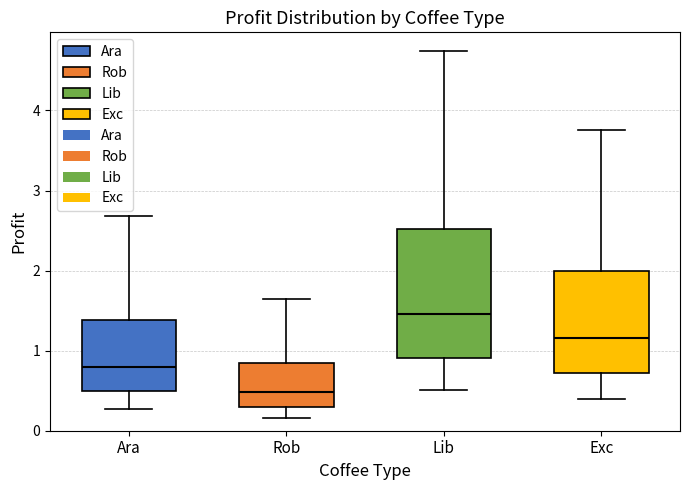

Reading left to right, read every box against the y-axis: the position of its median line, the range the box covers, and the ends of its whiskers. The values are not printed on the chart, so give them approximately, as read against the axis.

Ara: median 0.8, box 0.5 to 1.4, whiskers 0.3 to 2.7
Rob: median 0.5, box 0.3 to 0.8, whiskers 0.2 to 1.6
Lib: median 1.5, box 0.9 to 2.5, whiskers 0.5 to 4.7
Exc: median 1.2, box 0.7 to 2.0, whiskers 0.4 to 3.8